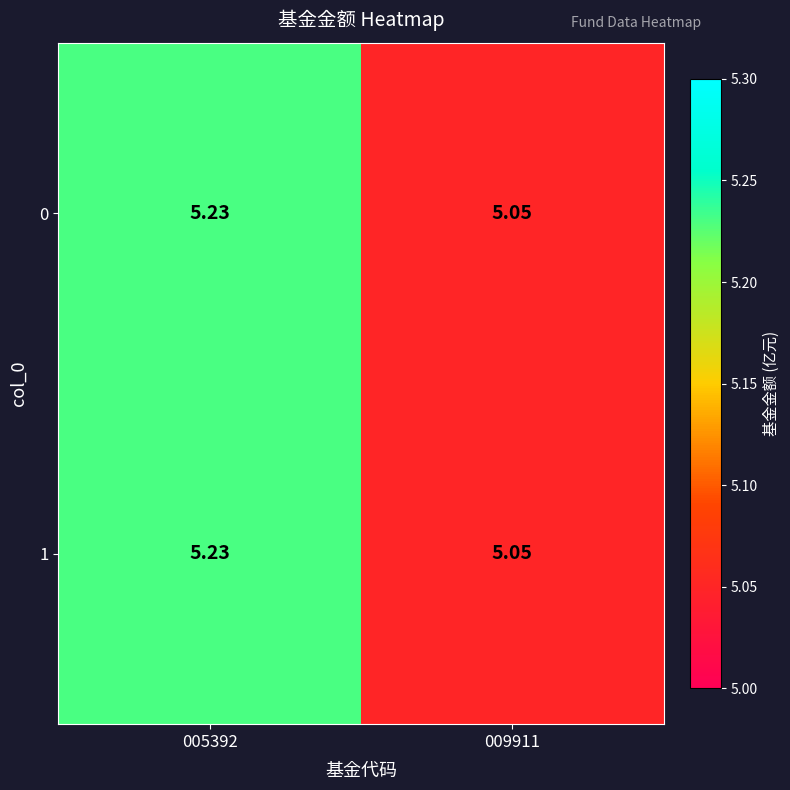

Is the value of 0 at 005392 greater than the value of 1 at 009911?

Yes